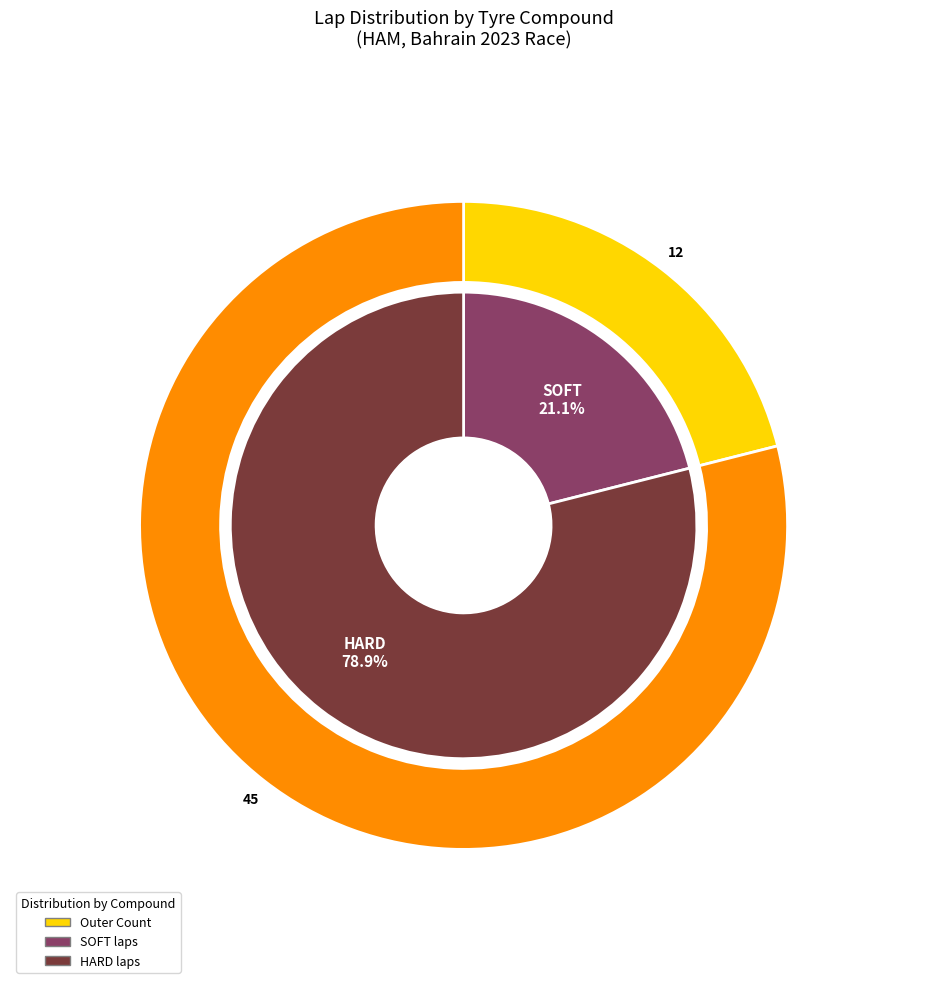

The SOFT slice represents 21% of the pie. True or false?

True